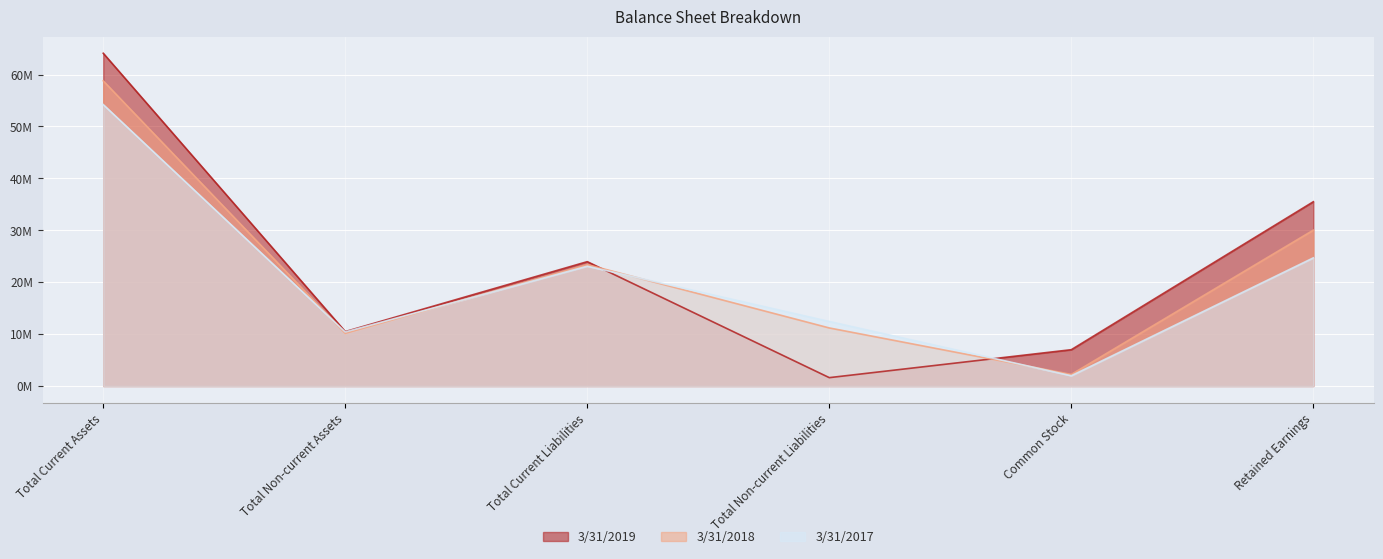

Which series has the largest total across all categories?

3/31/2019